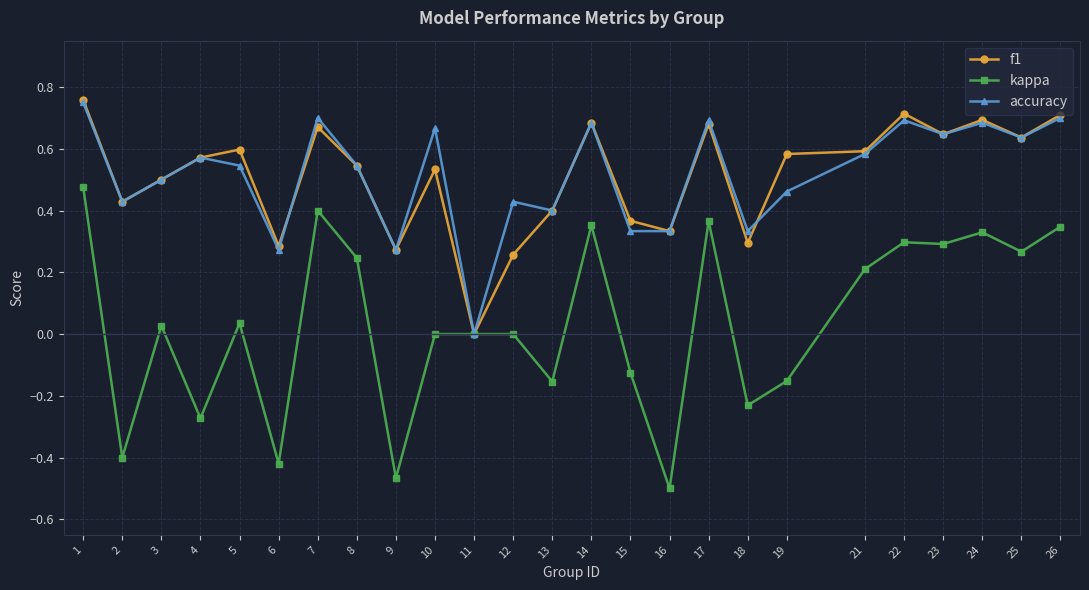

Which series has the largest range (max minus min)?

kappa